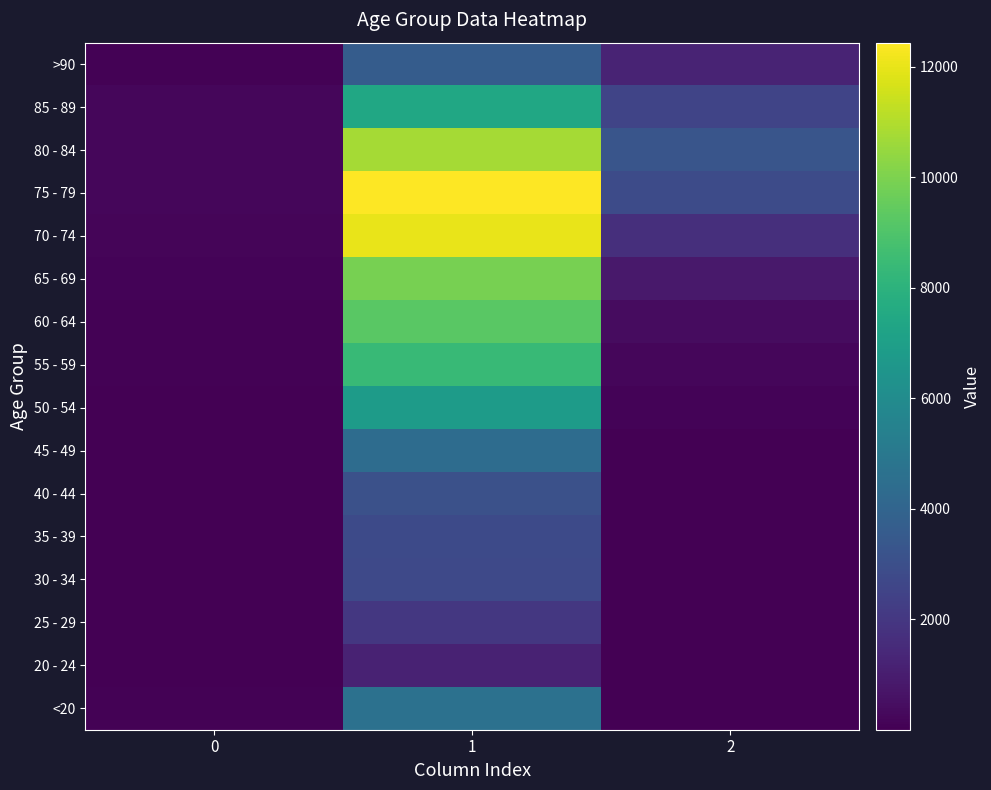

What is the greatest value displayed?

12434